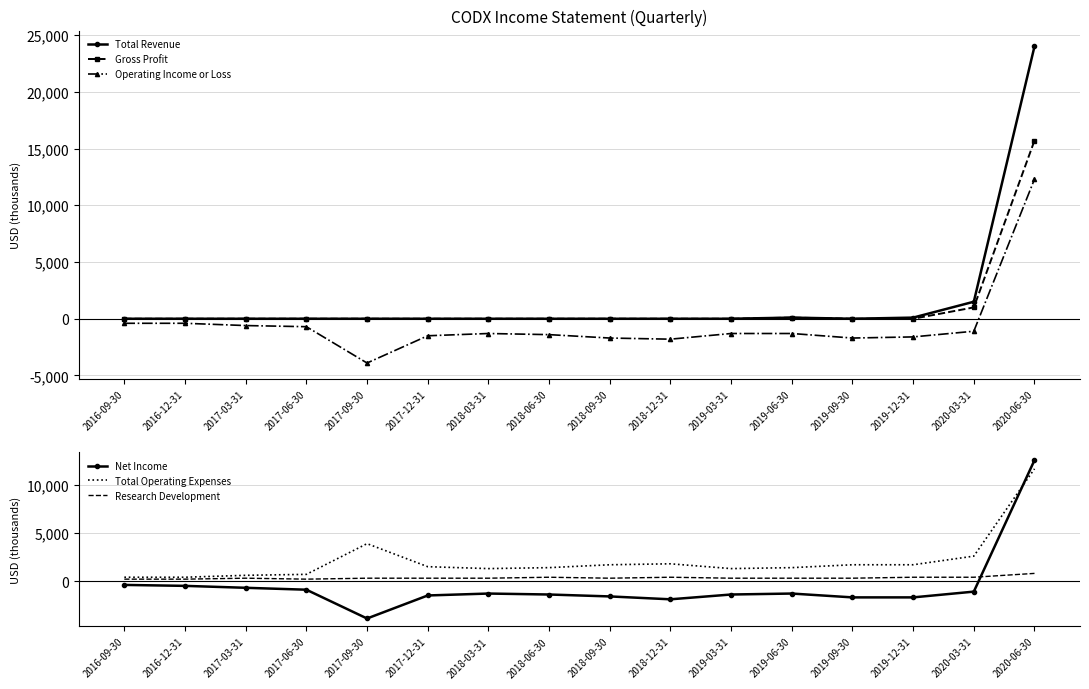

True or false: Operating Income or Loss has a value of -900 at 2018-03-31.

False